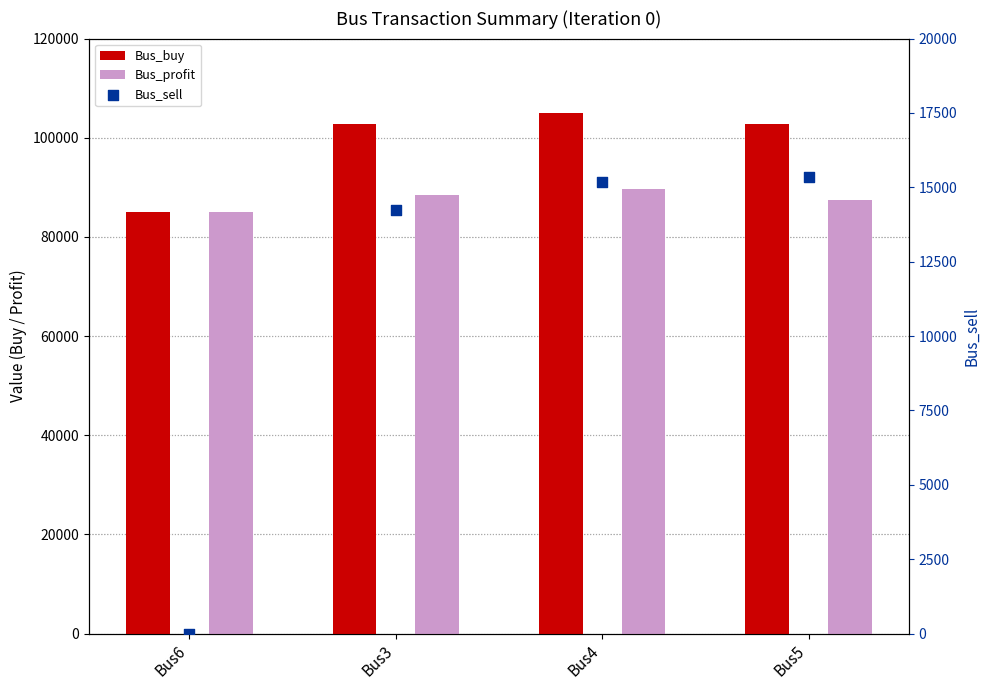

At which category is the sum across all series the highest?

Bus4